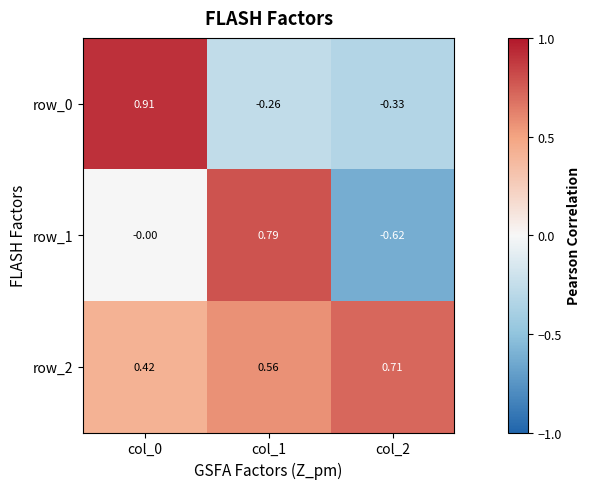

What is the difference between the maximum and minimum values in the row_0 series?

1.2